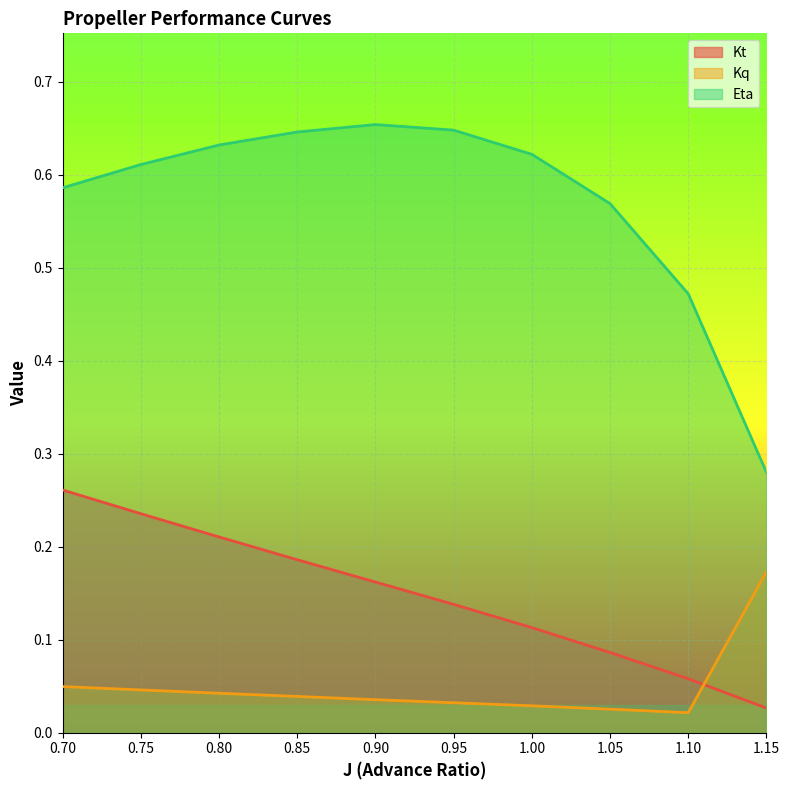

What is the value of the Kt point at the 8th from the left?

0.1